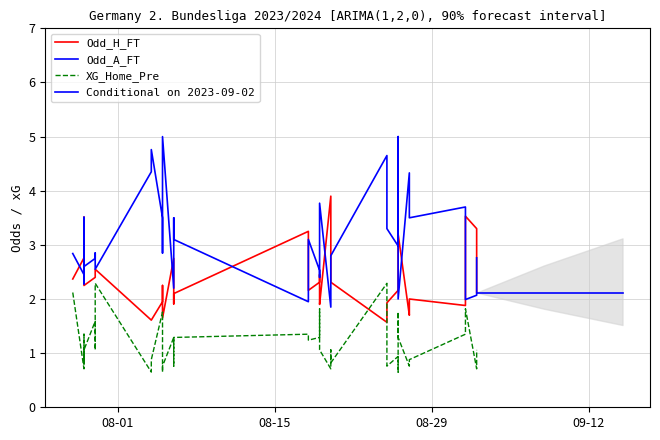

Which series ends up on top after the final intersection of Odd_A_FT and Odd_H_FT?

Odd_A_FT